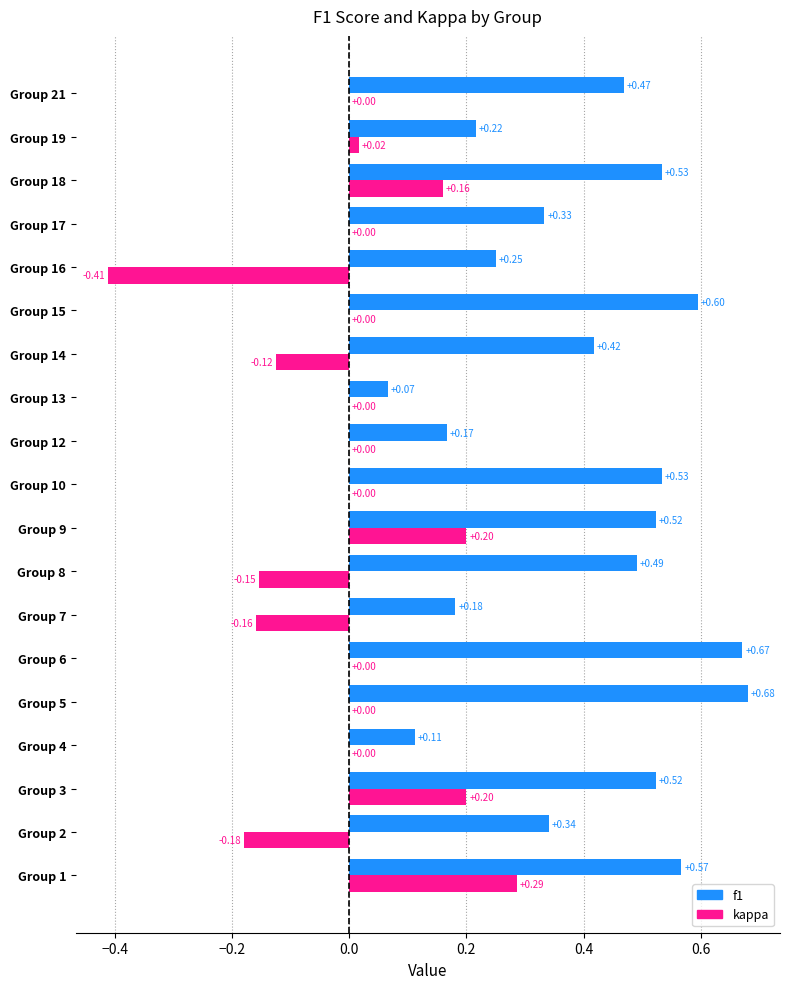

What is the sum of all f1 values?

7.7